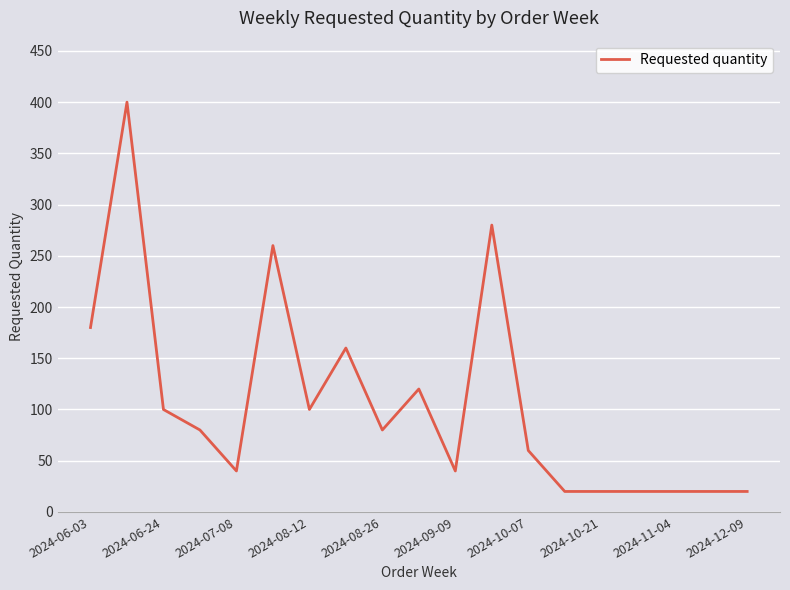

What is the difference between the maximum and minimum values?

380